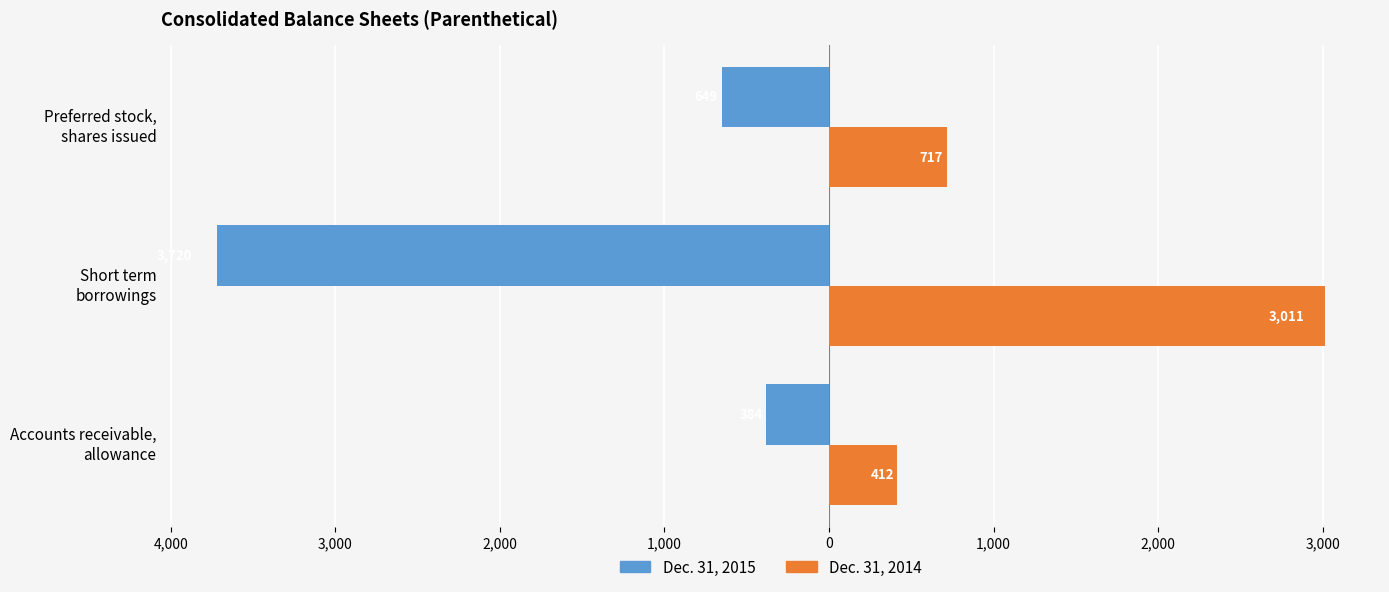

List the series in order of their peak value, highest first.

Dec. 31, 2014, Dec. 31, 2015